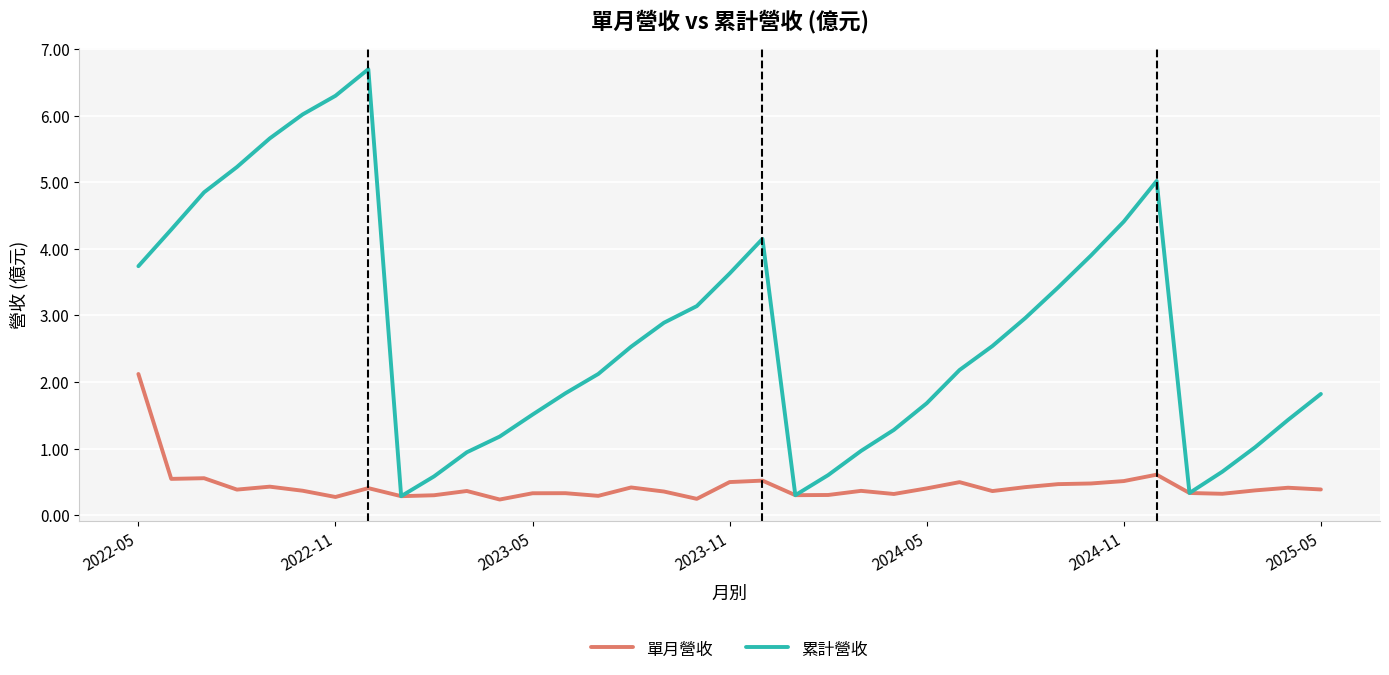

List the series in order of their overall mean, highest first.

累計營收, 單月營收